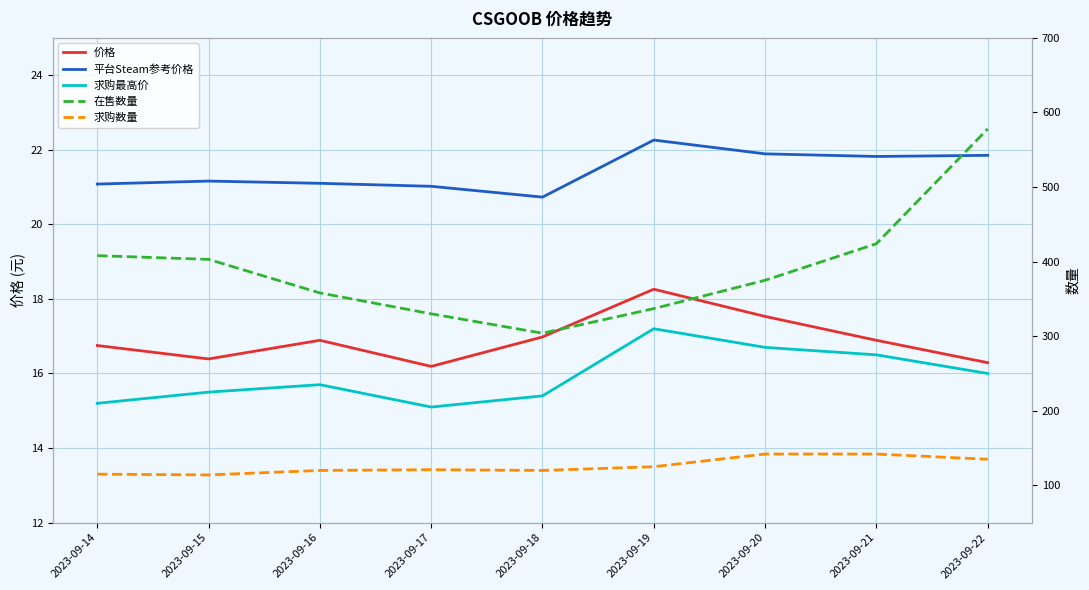

True or false: 平台Steam参考价格 and 求购最高价 cross at least once.

False